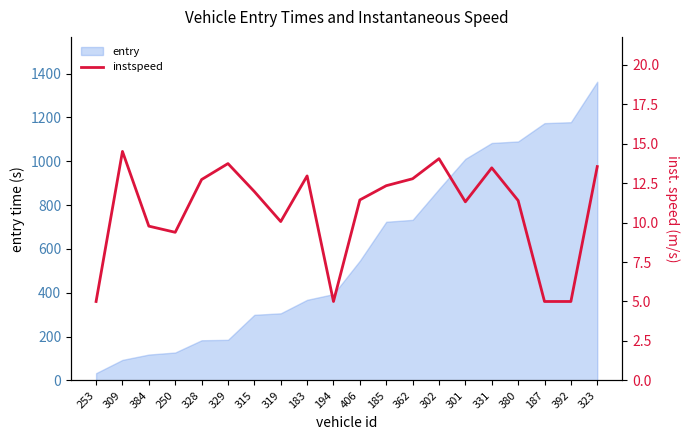

Reading right to left, transcribe all the data shown in this chart.

323=13.5	392=5.0	187=5.0	380=11.4	331=13.5	301=11.3	302=14.0	362=12.8	185=12.3	406=11.4	194=5.0	183=12.9	319=10.1	315=12.0	329=13.7	328=12.7	250=9.4	384=9.8	309=14.5	253=5.0